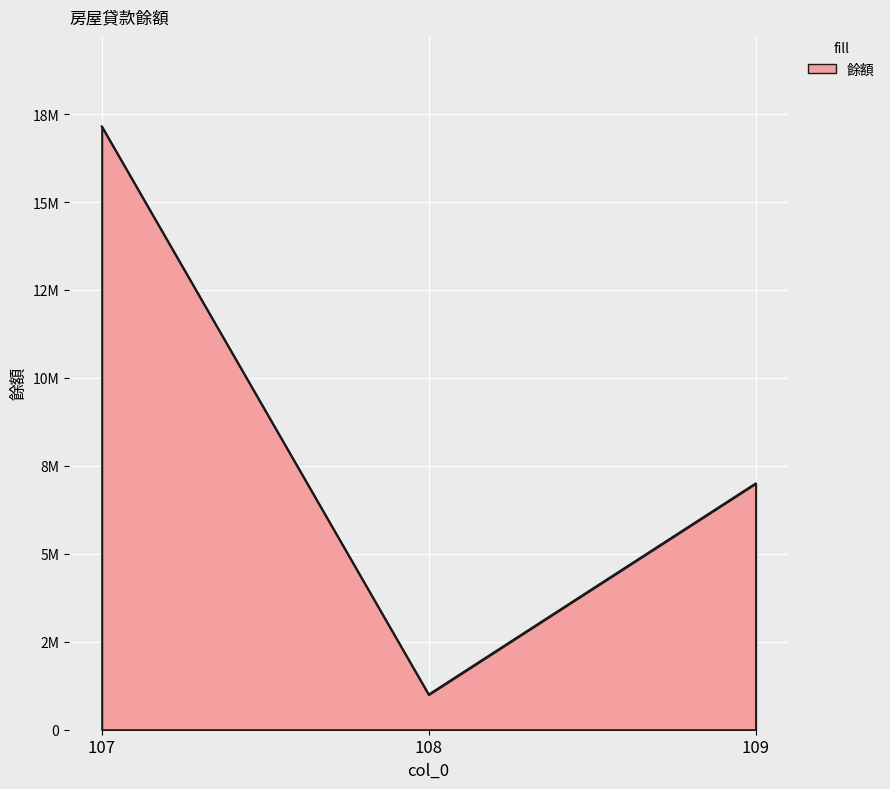

Does the chart display data point markers on the line(s)?

No